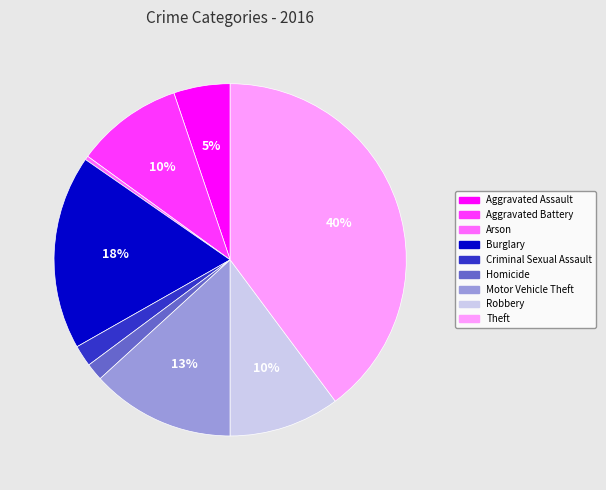

To the nearest percent, what is the average slice percentage?

11%